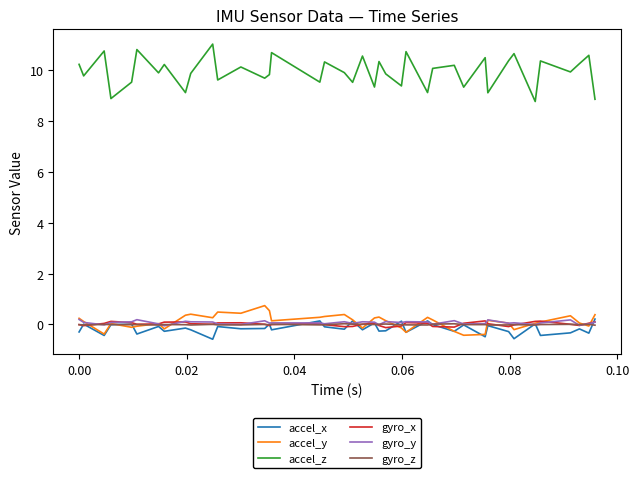

How many categories are shown in the chart?

40